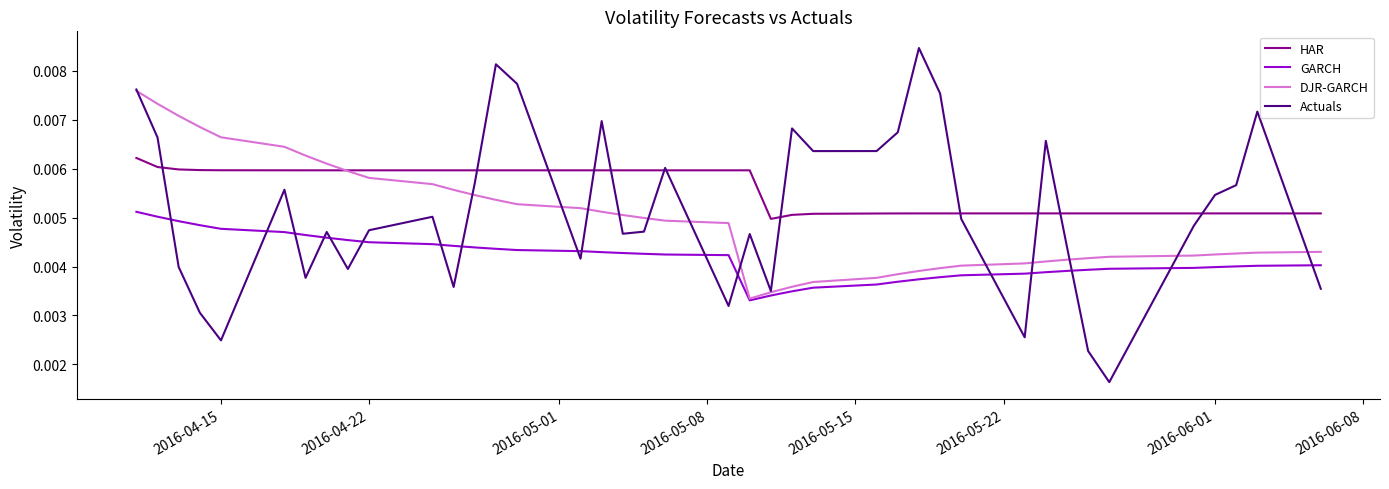

List the series in order of their peak value, lowest first.

GARCH, HAR, DJR-GARCH, Actuals